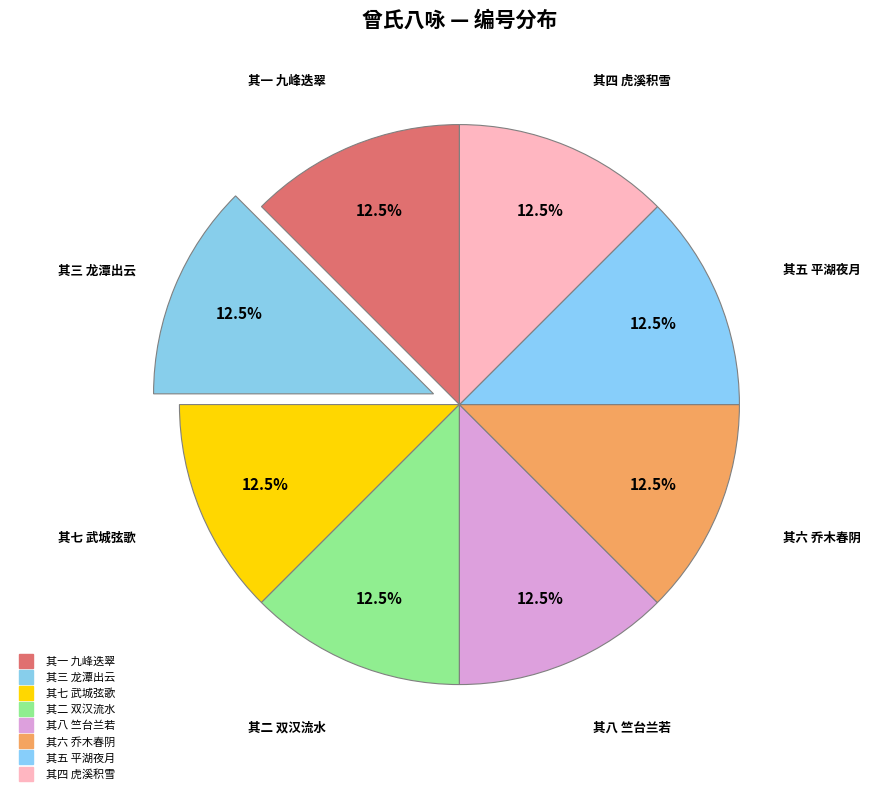

How many segments does this pie chart have?

8